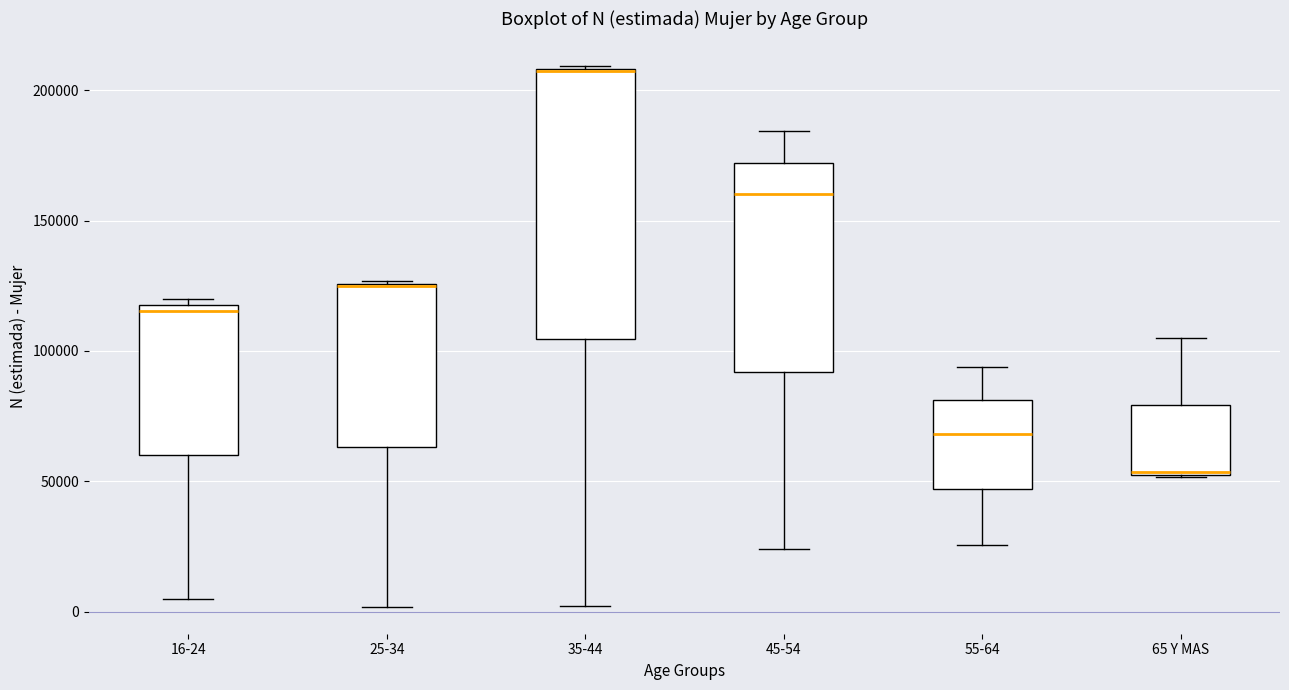

Reading left to right, transcribe this box plot: for each box, give where its median line is, the range the box spans, and where its two whiskers end, as read against the y-axis. The values are not printed on the chart, so give them approximately, as read against the axis.

16-24: median 115000, box 60000 to 120000, whiskers 5000 to 120000 (just above the box's upper edge)
25-34: median 125000, box 65000 to 125000, whiskers 0 to 125000
35-44: median 205000, box 105000 to 210000, whiskers 0 to 210000
45-54: median 160000, box 90000 to 170000, whiskers 25000 to 185000
55-64: median 70000, box 45000 to 80000, whiskers 25000 to 95000
65 Y MAS: median 55000, box 55000 to 80000, whiskers 50000 to 105000